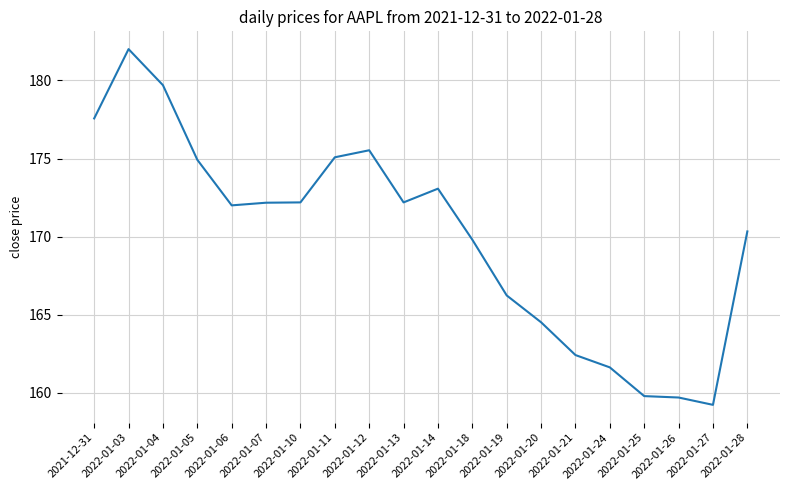

What is the difference between the maximum and minimum values?

22.8